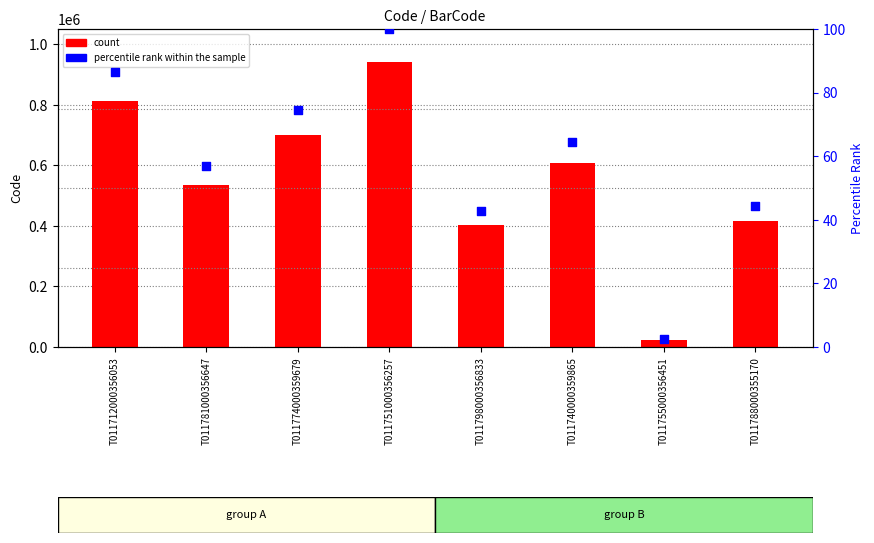

Is the value of count at T011781000356647 greater than the value of percentile rank within the sample at T011788000355170?

Yes